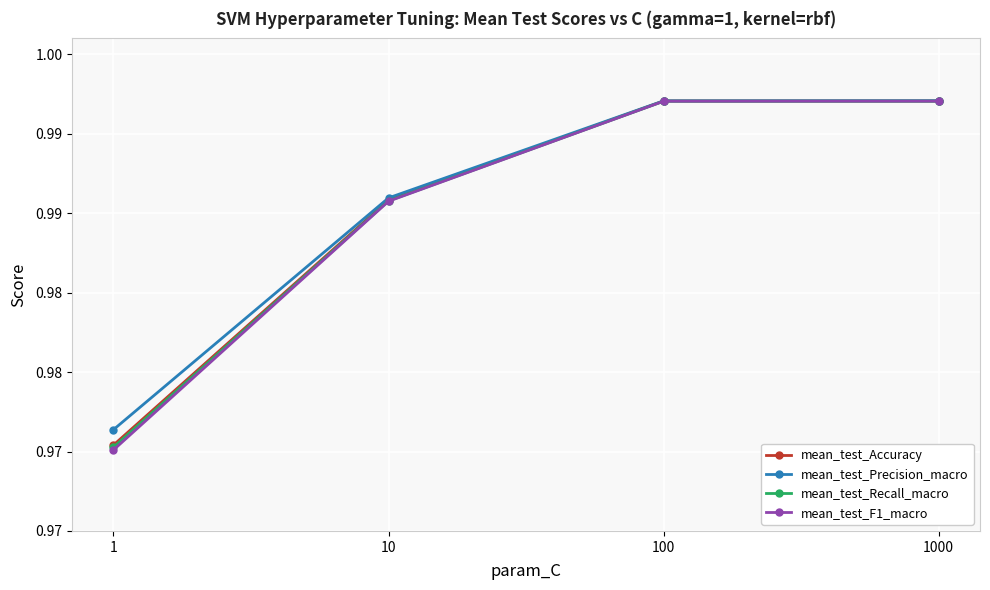

At which category is the sum across all series the highest?

1000